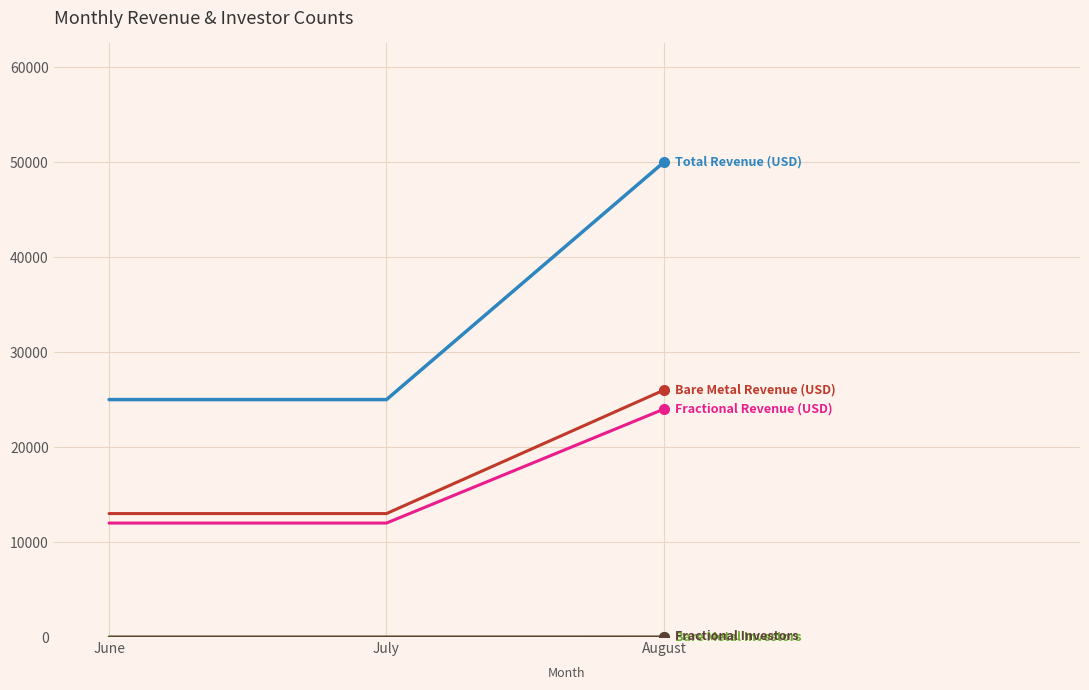

At which category is the sum across all series the highest?

August